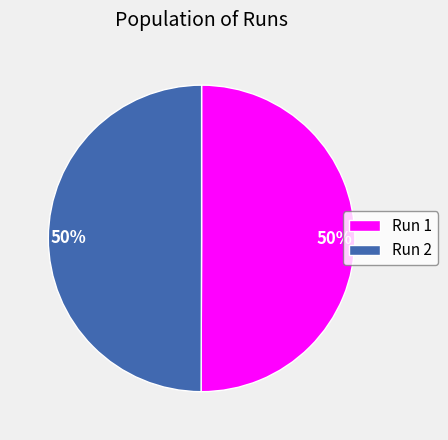

To the nearest percent, what percentage of the pie is Run 1?

50%